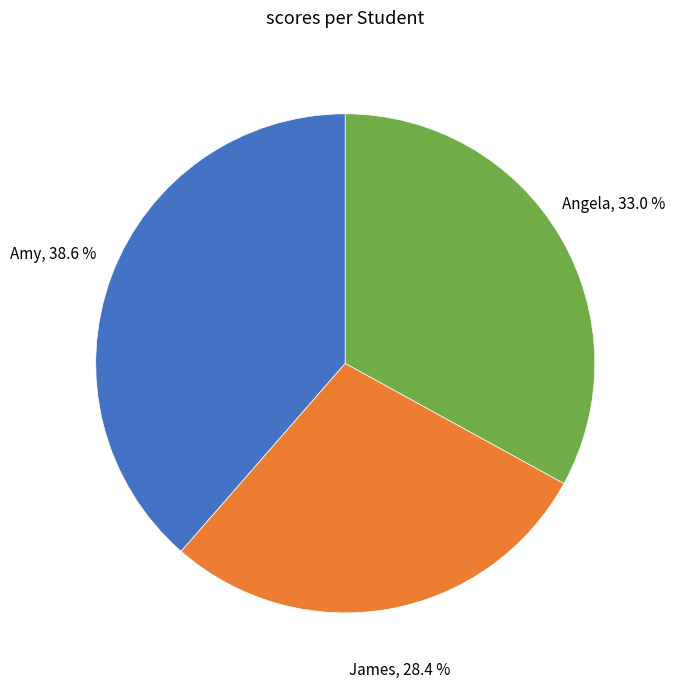

What is the largest slice in the pie chart?

Amy